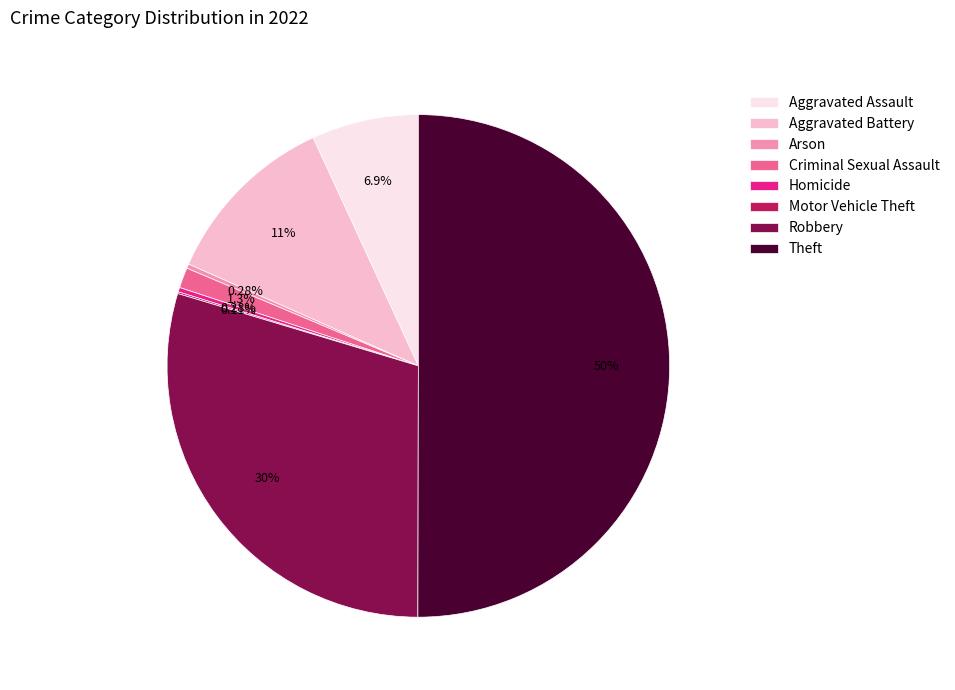

What percentage is the Aggravated Battery slice, to the nearest percent?

11%